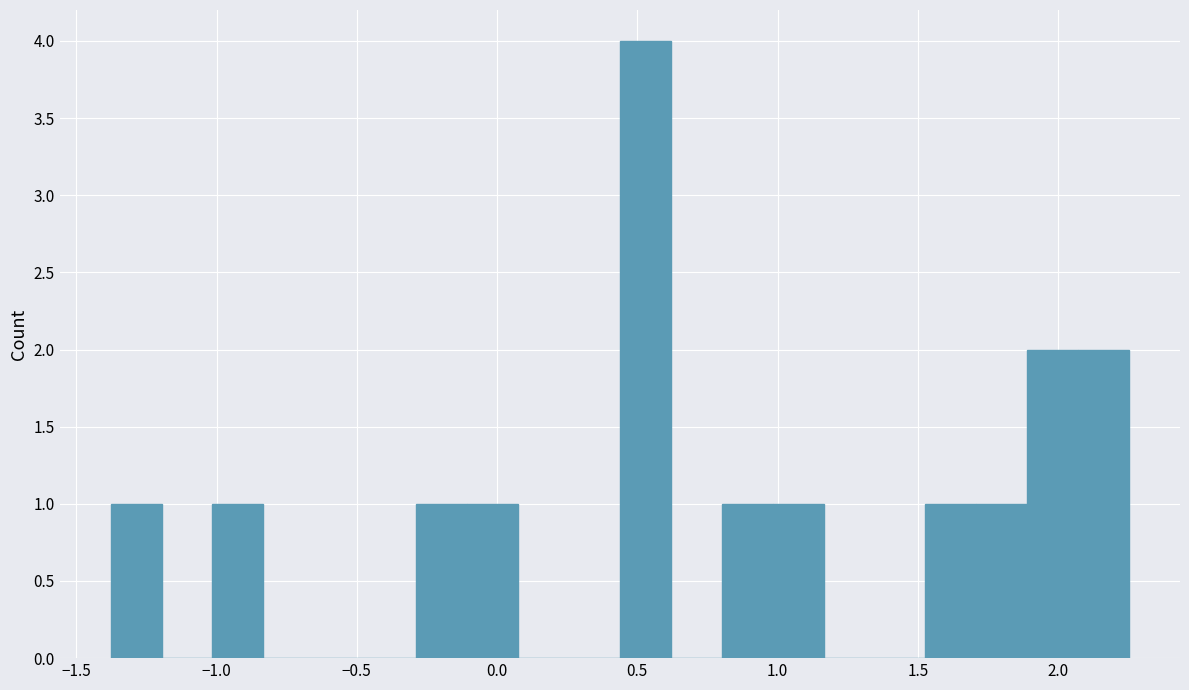

Around what value on the x-axis is the tallest bar? Give the approximate position of its centre, as read against the axis.

0.55